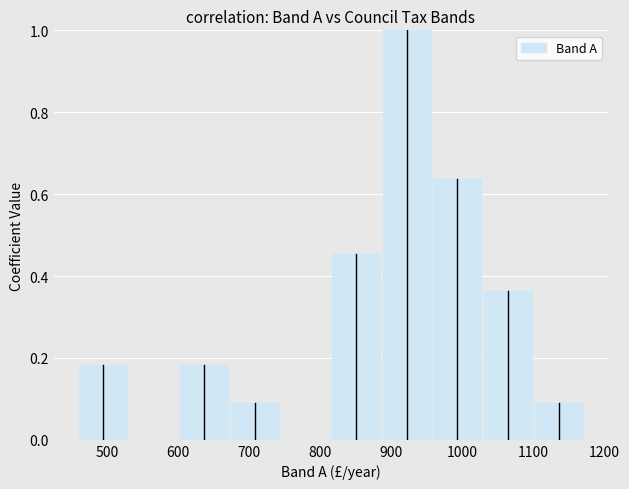

How tall is the bar that spans 1030 to 1100 on the x-axis? Neither the bar edges nor the heights are printed on the chart, so give them approximately, as read against the axes.

0.36